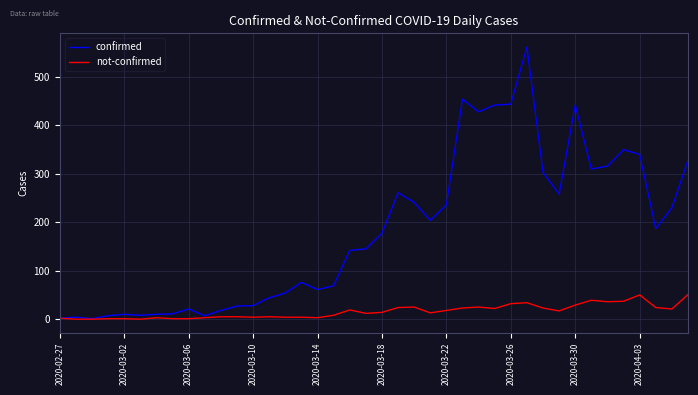

What is the maximum value for confirmed?

562